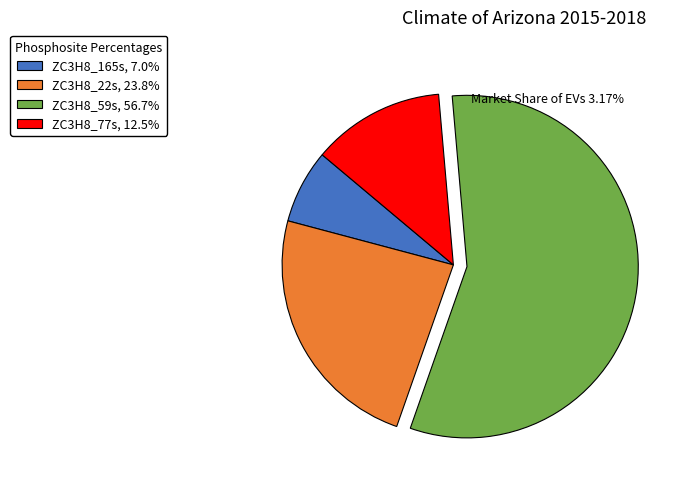

Is there any slice that represents more than half of the pie?

Yes